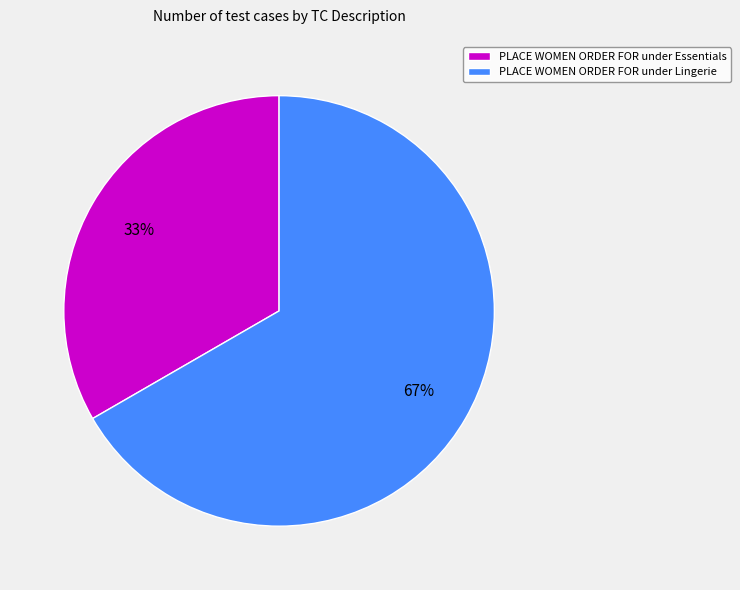

What is the smallest slice in the pie chart?

PLACE WOMEN ORDER FOR under Essentials